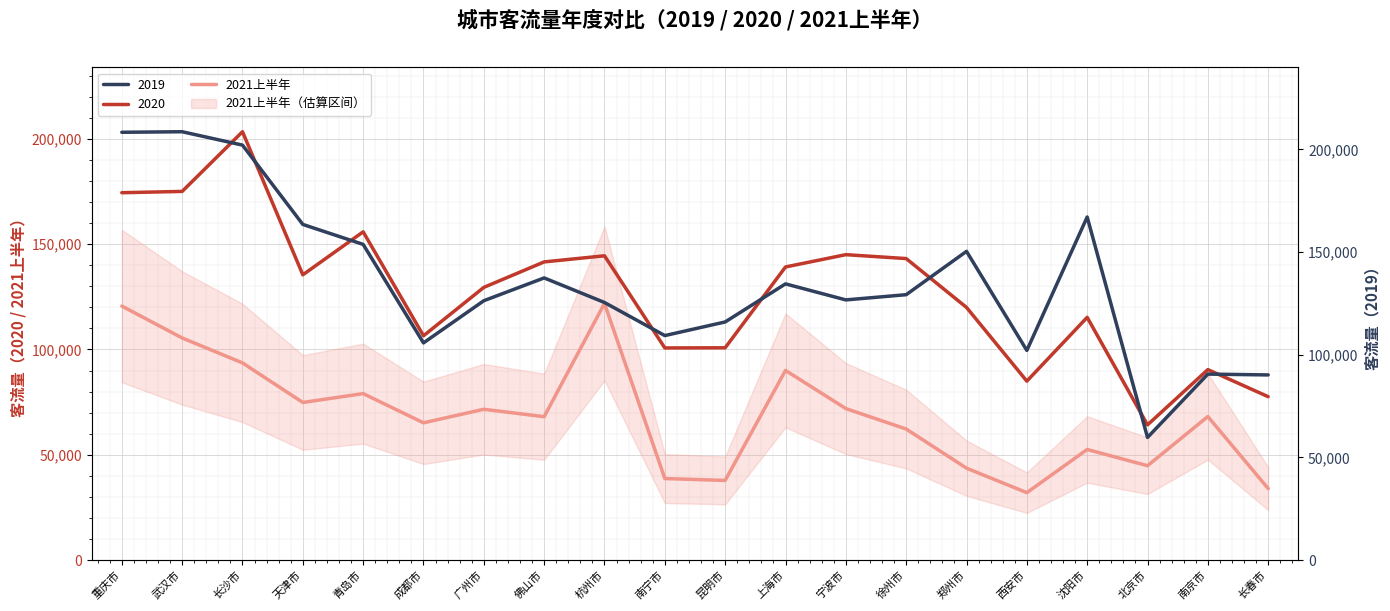

What is the value of the 7th point from the left?

71621